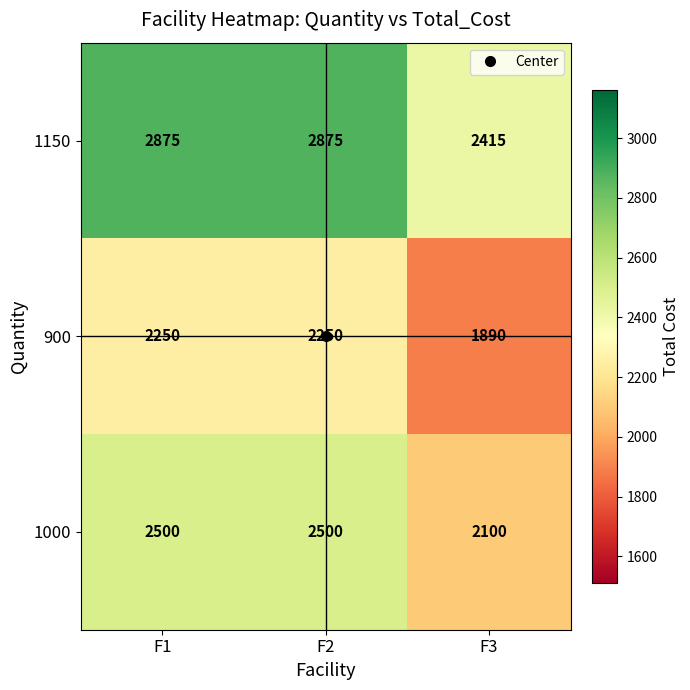

True or false: 1150 has a value of 4972 at F2.

False